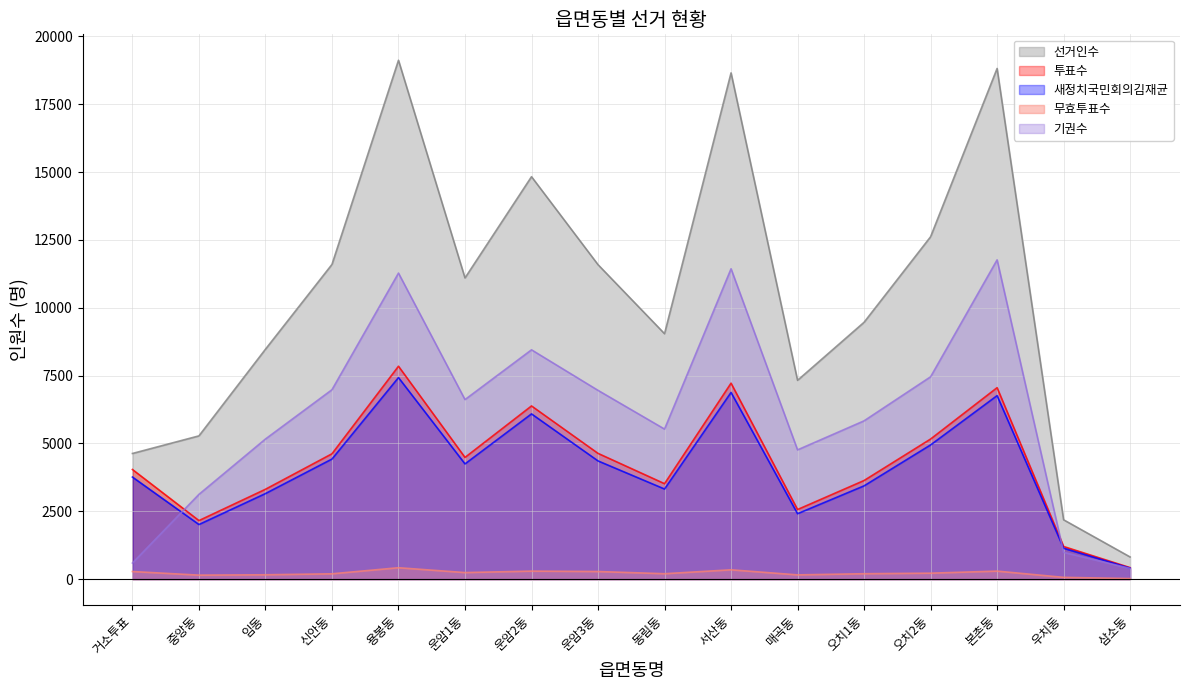

At which category does 새정치국민회의김재균 reach its first local valley?

중앙동